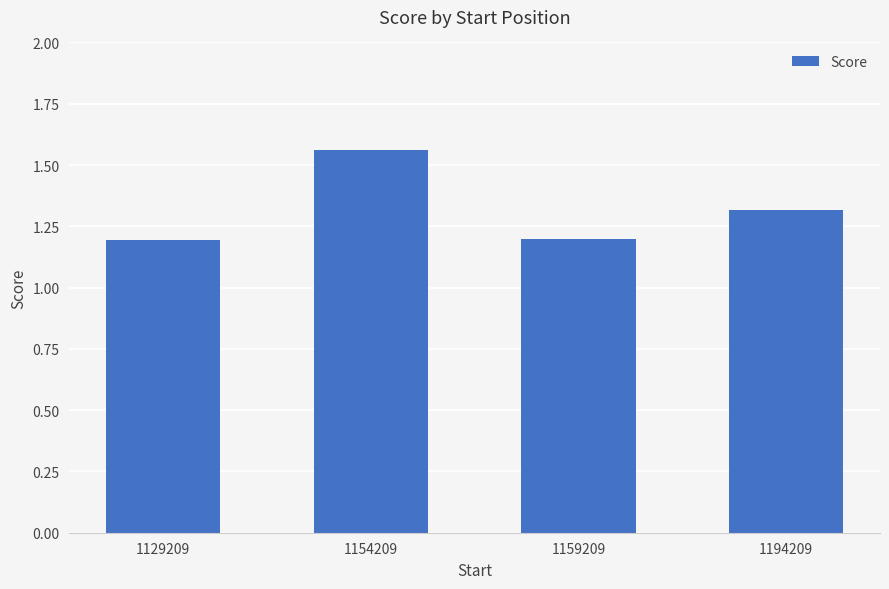

At which category does the chart reach its peak across all series?

1154209